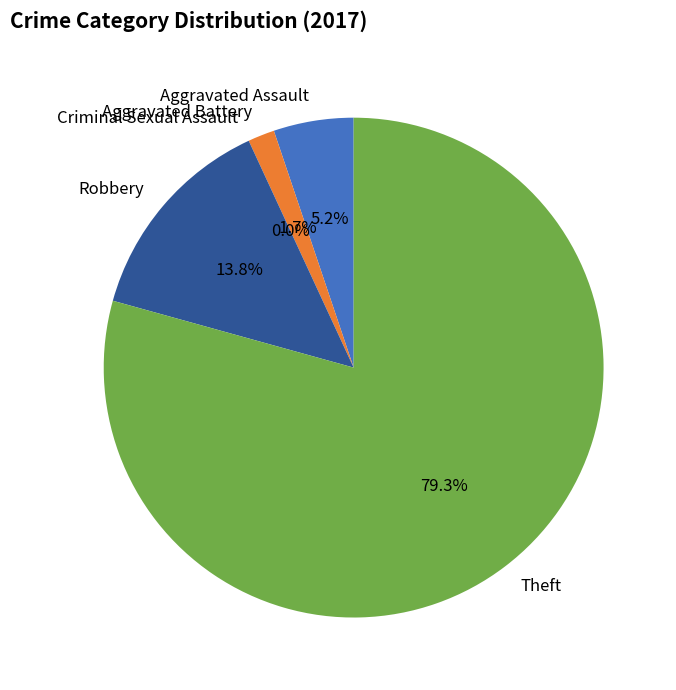

How many segments does this pie chart have?

5